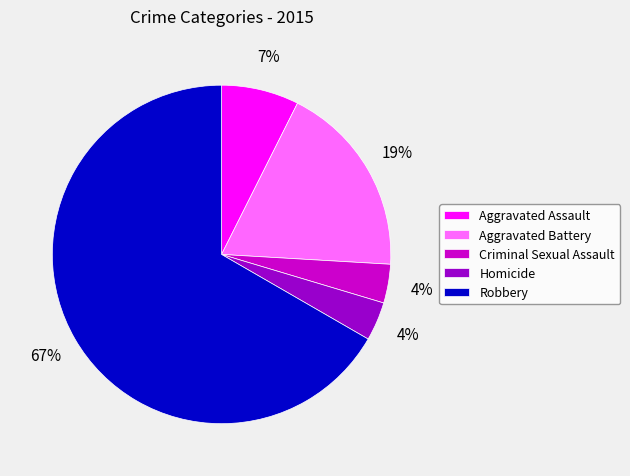

Is there any slice that represents more than half of the pie?

Yes